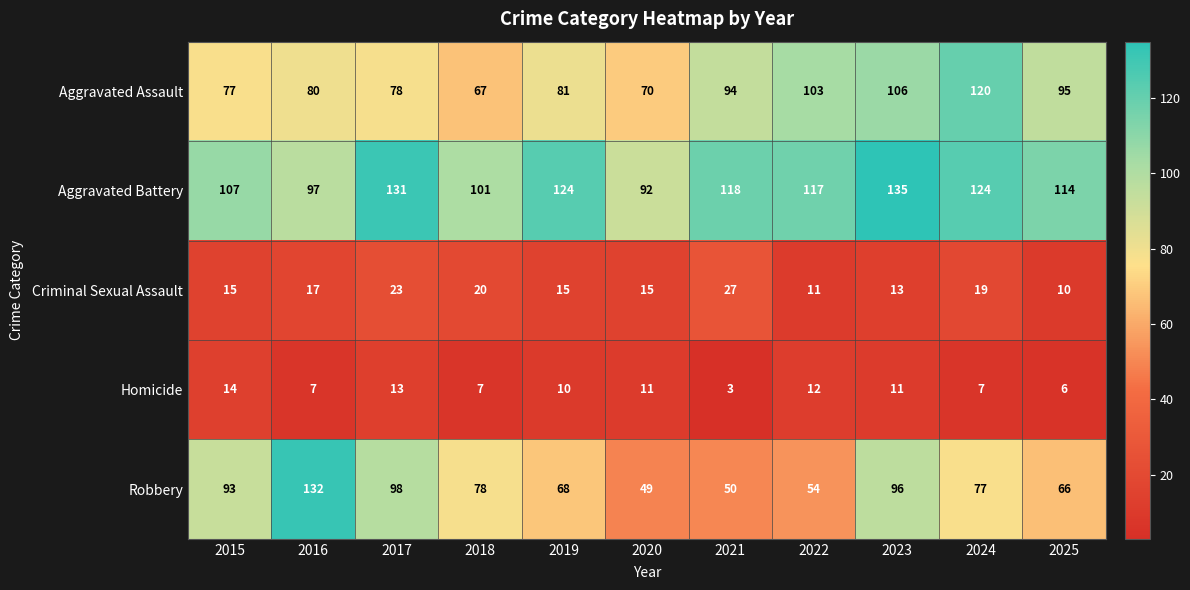

Count the number of categories in the chart.

11